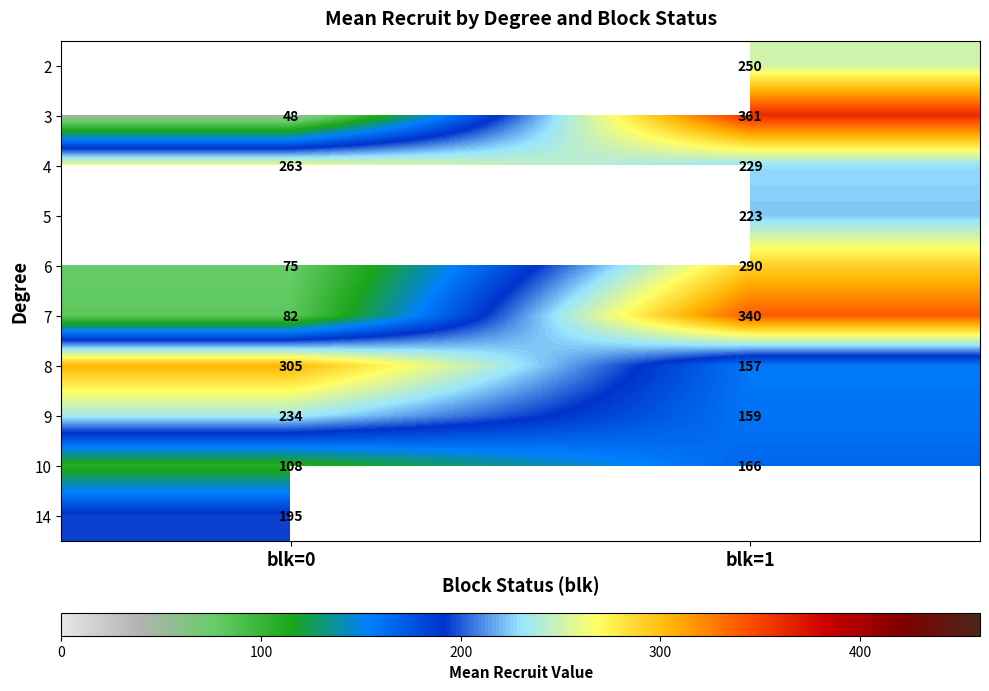

Read the 8 value at blk=1.

157.0